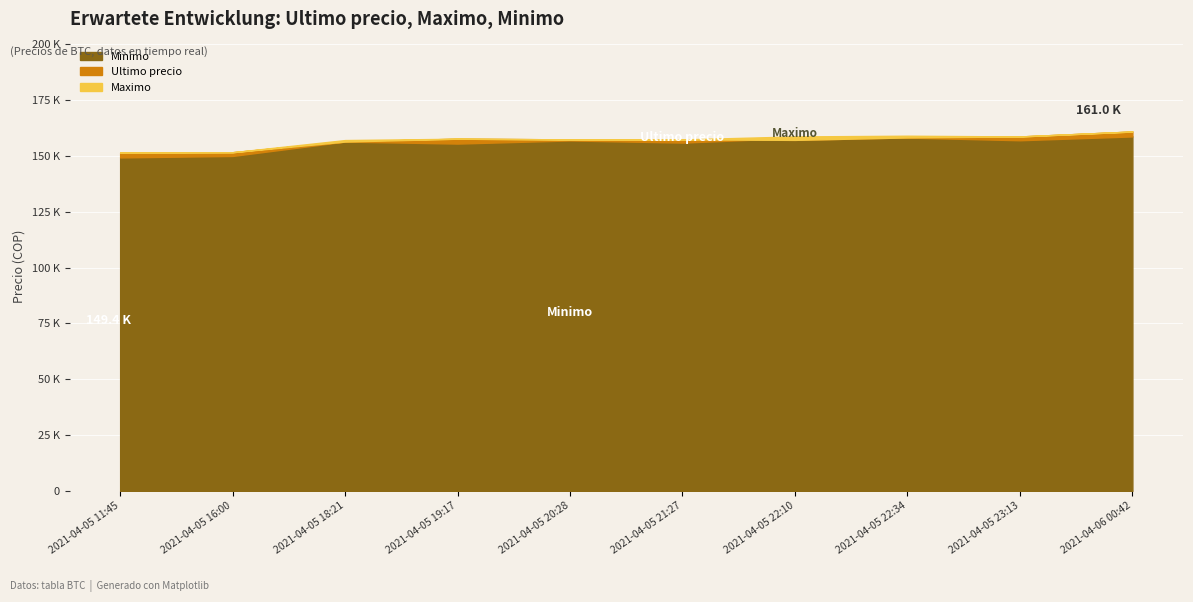

How many series are shown in this chart?

3